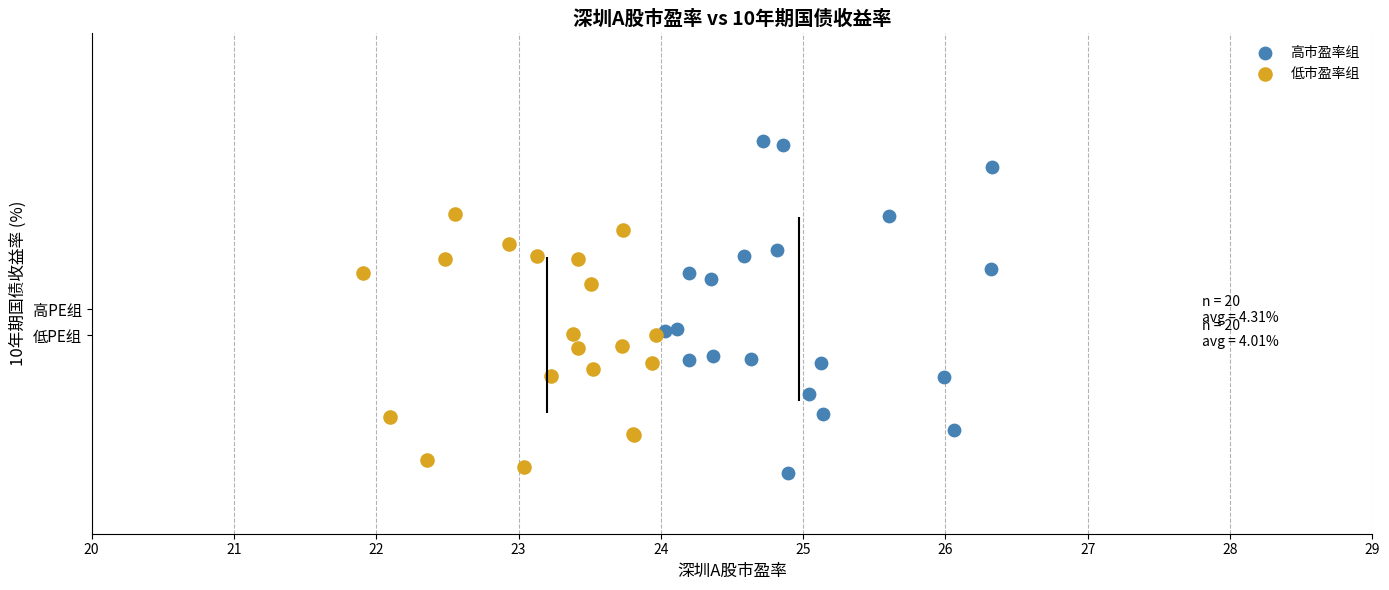

Which series has the largest Y range (max minus min)?

高市盈率组